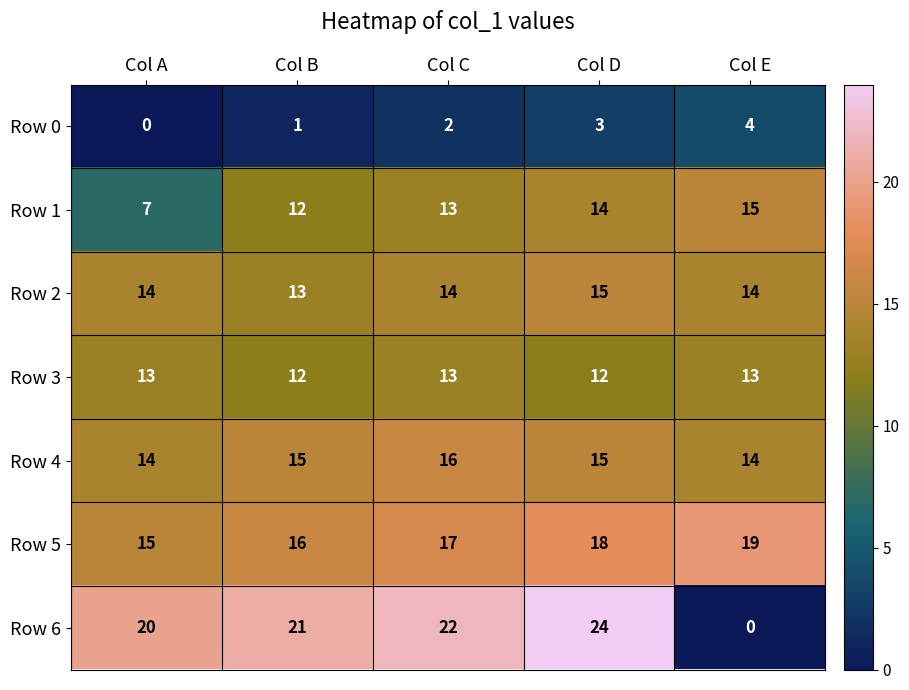

What is the sum of the Row 3 values at Col C and Col B?

25